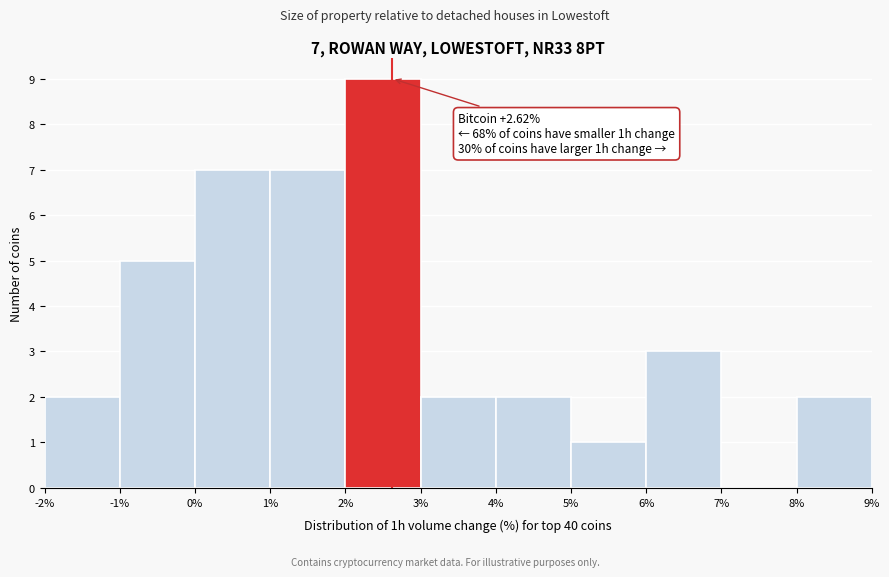

Over which range of the x-axis is the bar tallest?

2% to 3%